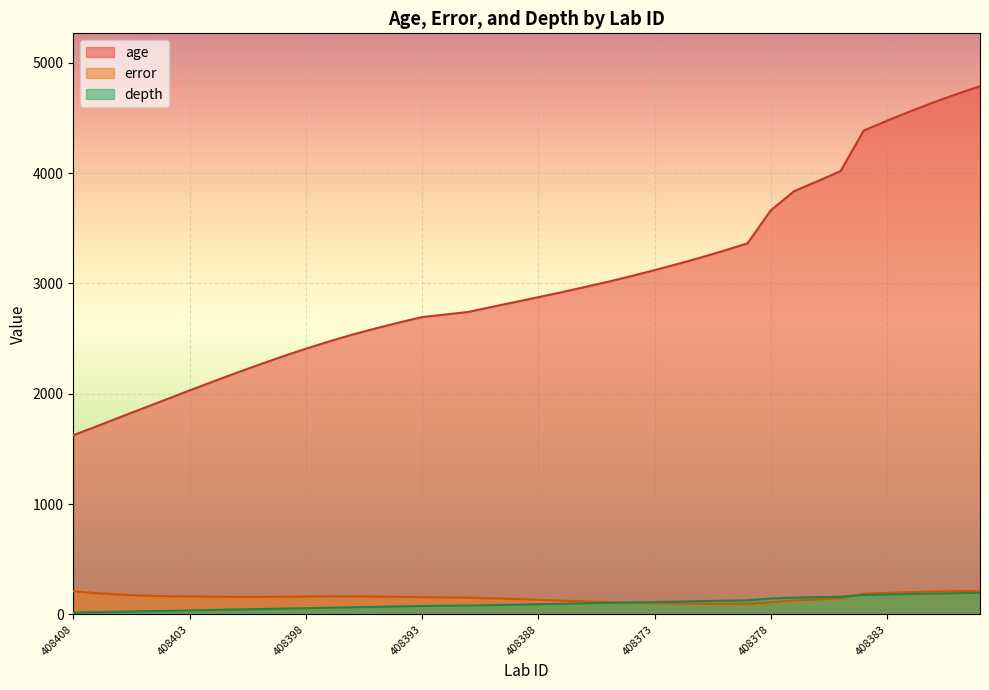

How many values in the error series exceed 159?

21